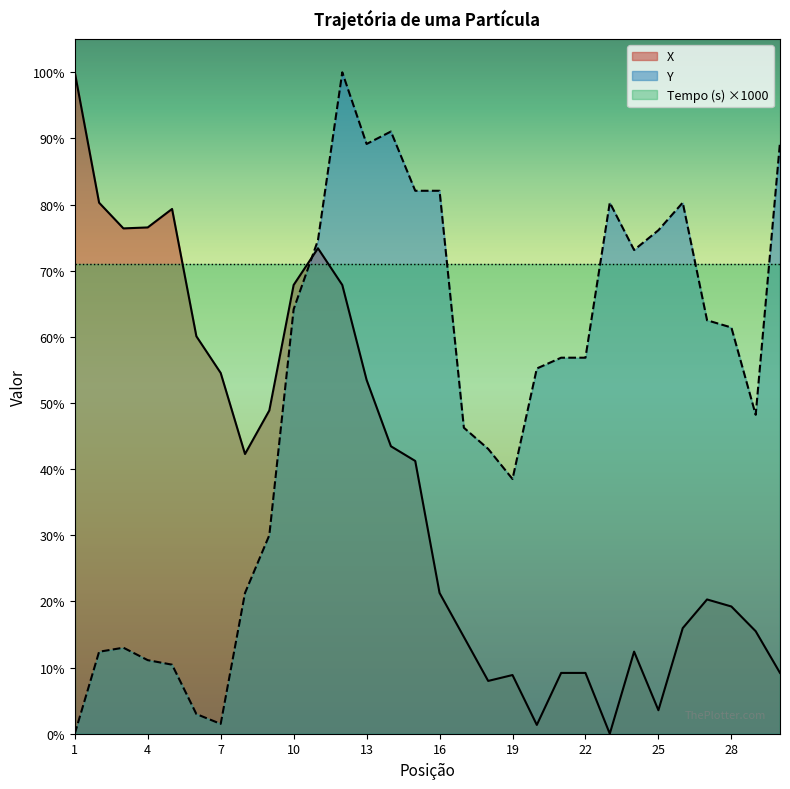

How many data points in Y are above 56?

16